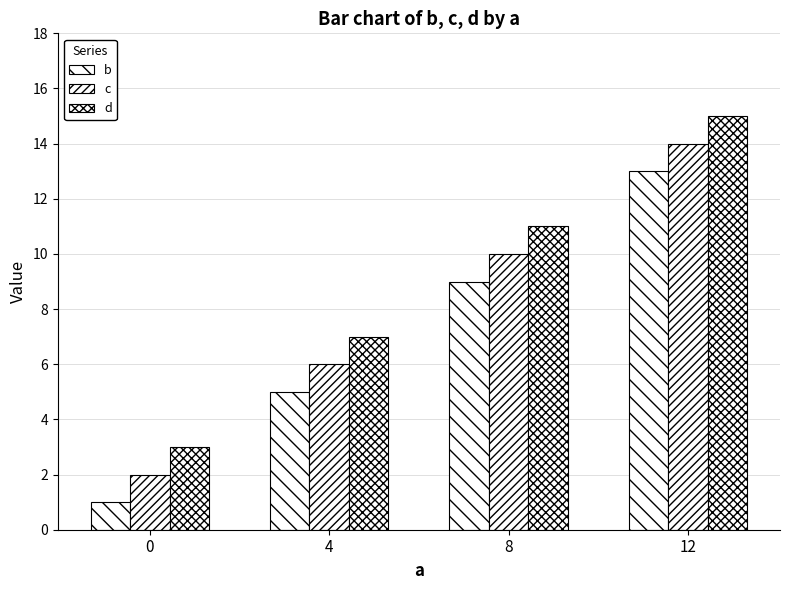

What is the sum of all c values?

32